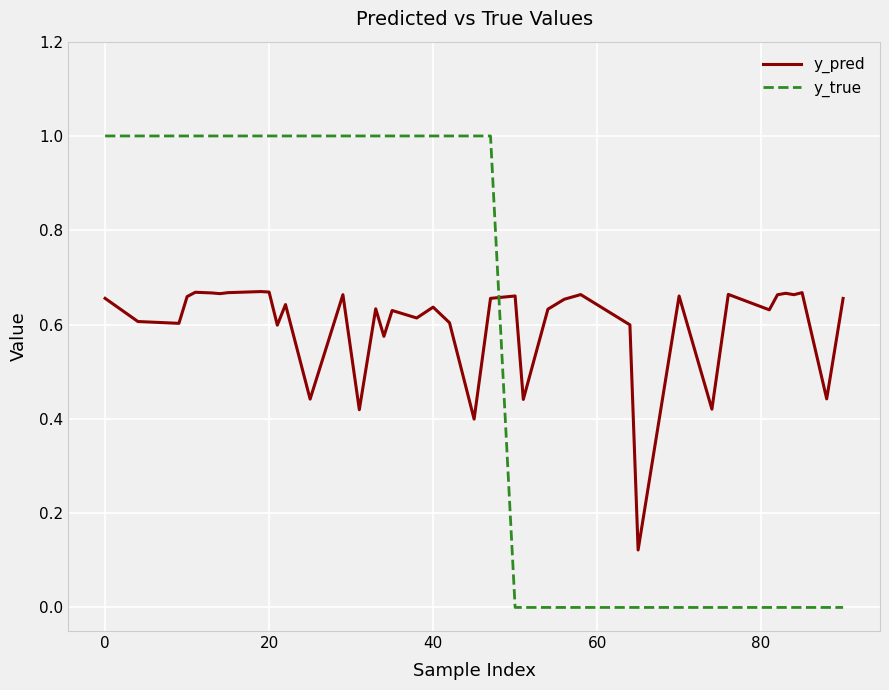

Rank the series by their maximum value, from highest to lowest.

y_true, y_pred